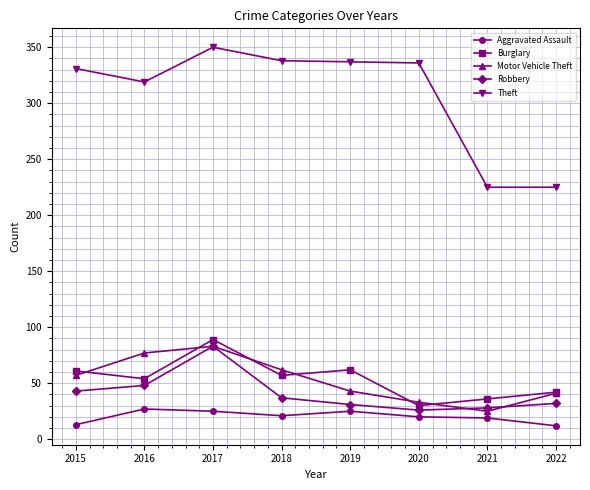

Which series changed the most between 2015 and 2017?

Robbery